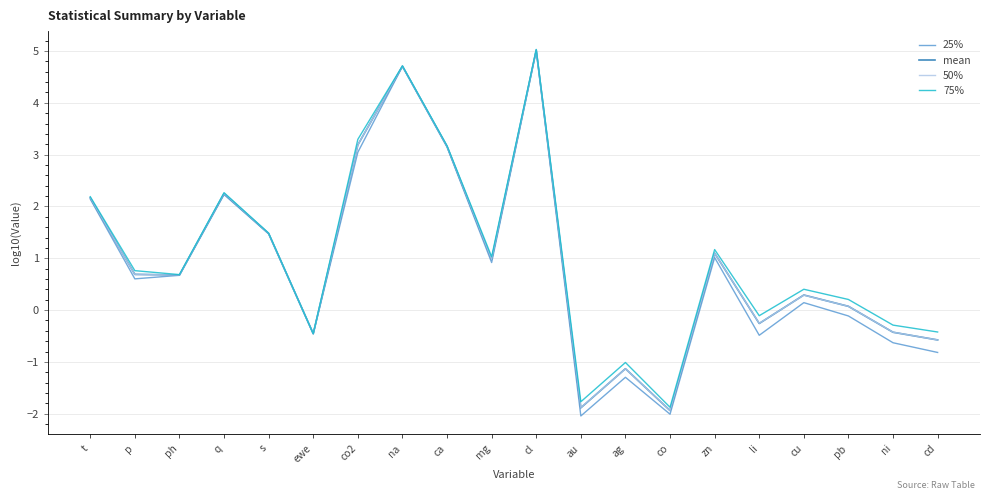

What value does the 25% series have at li?

-0.5